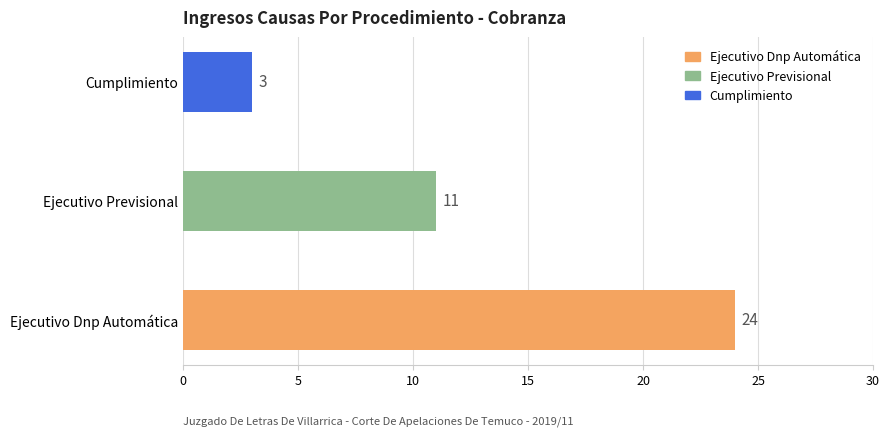

How many distinct data groups are displayed?

1